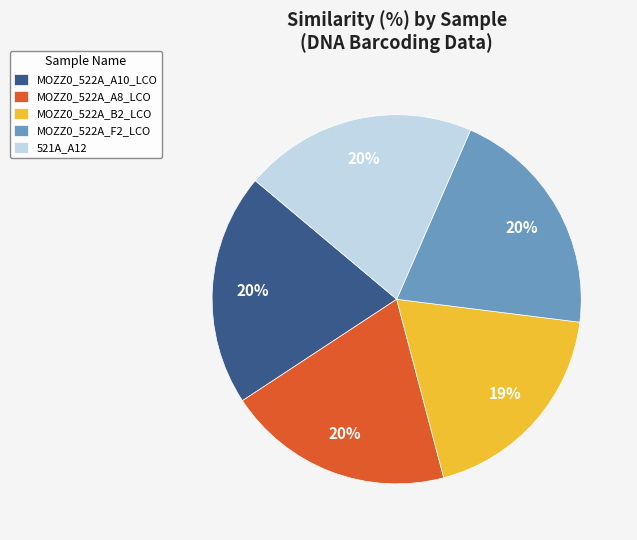

Do MOZZ0_522A_A8_LCO and MOZZ0_522A_A10_LCO together represent more than half of the pie?

No